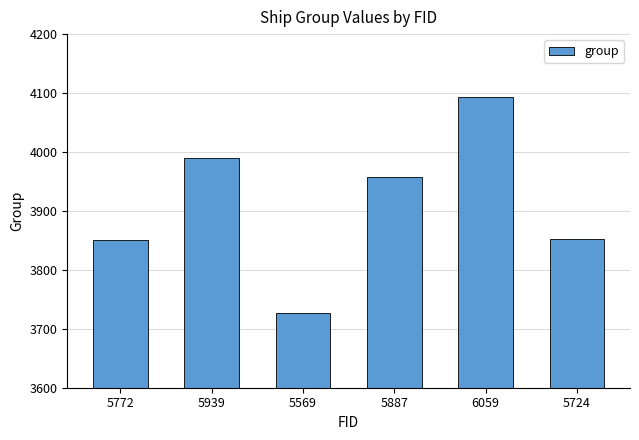

What is the difference between the maximum and minimum values?

366